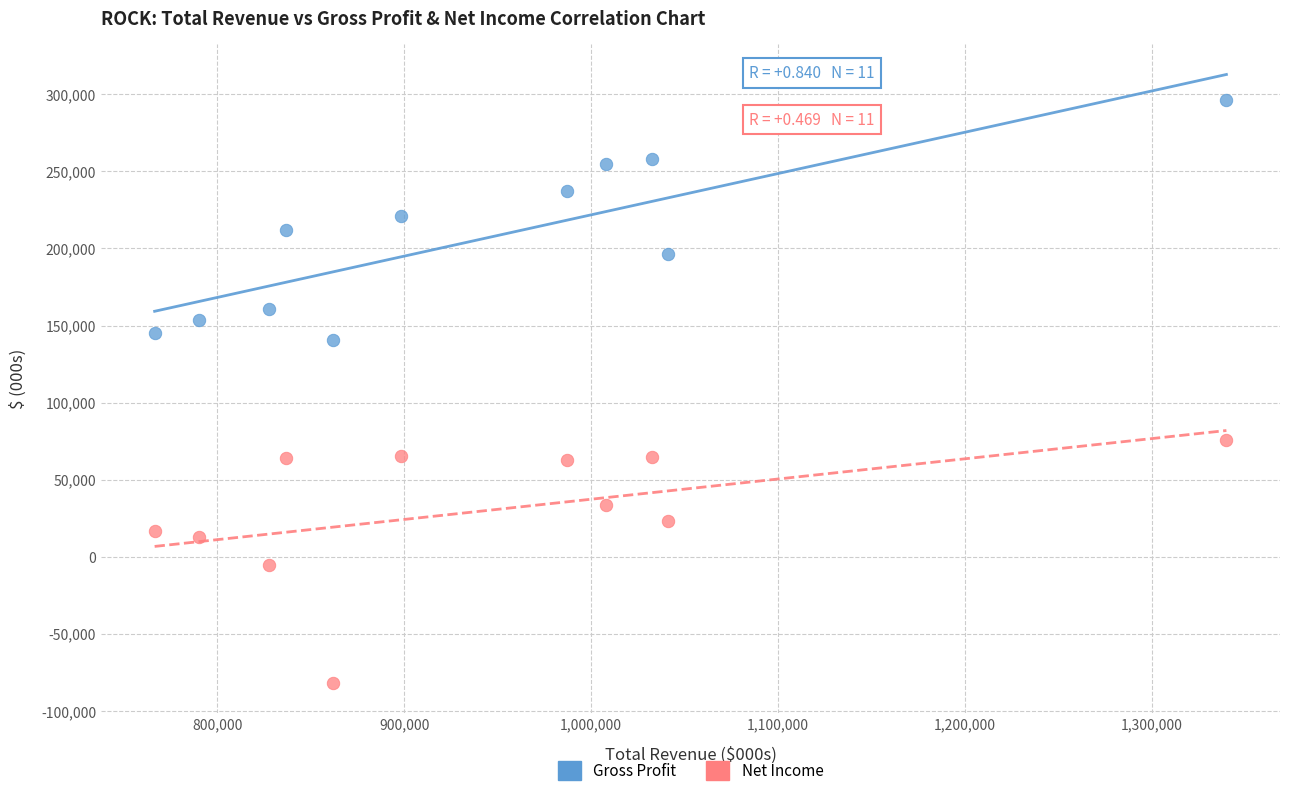

Which series has the largest Y range (max minus min)?

Net Income